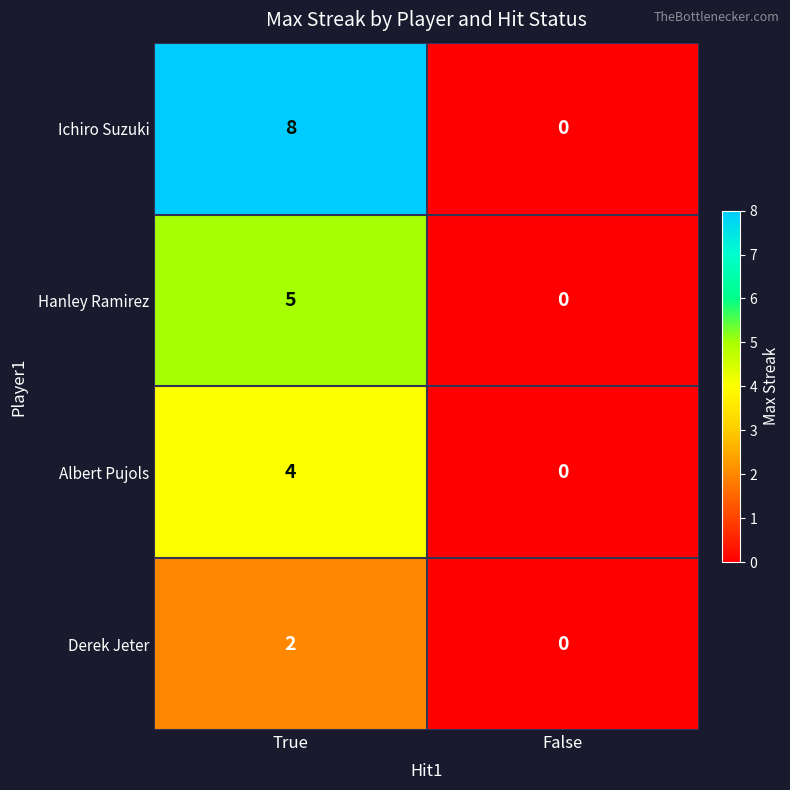

Reading left to right, extract all data points from this chart.

Ichiro Suzuki: 8	0
Hanley Ramirez: 5	0
Albert Pujols: 4	0
Derek Jeter: 2	0